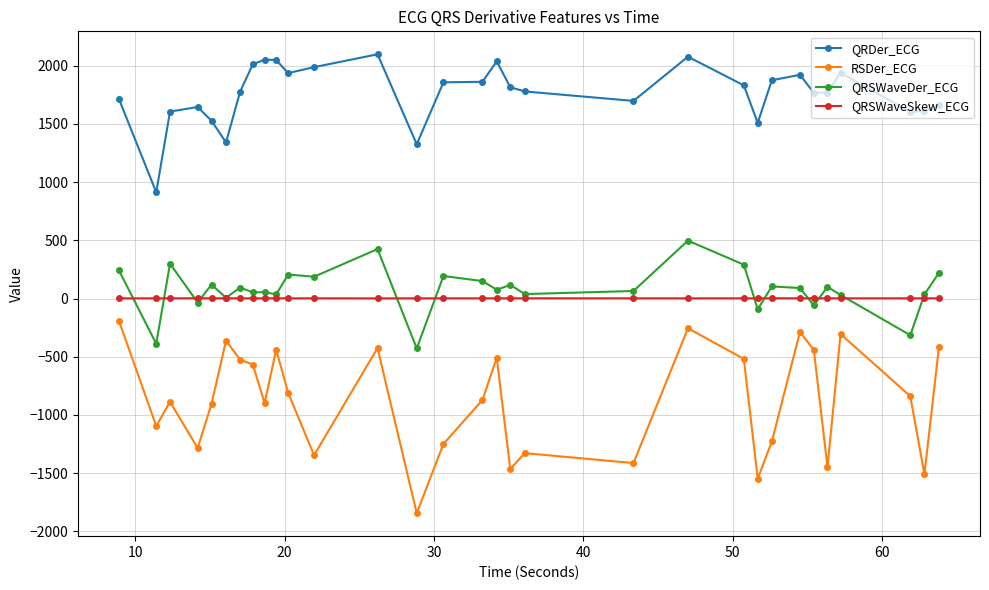

What is the highest value of the QRDer_ECG series?

2097.6